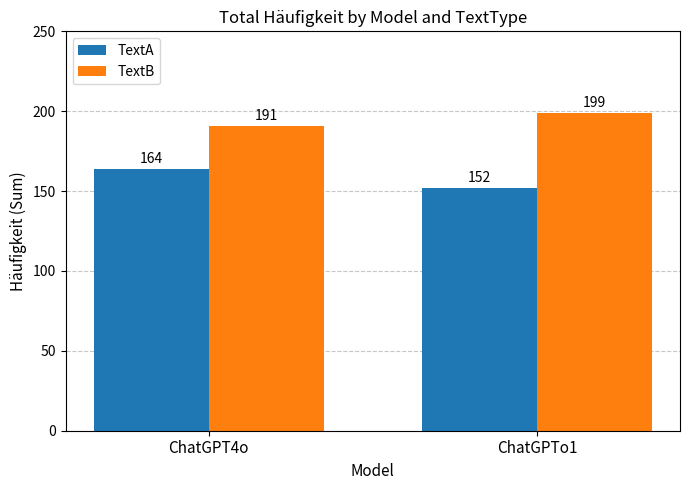

At which label is TextB closest to 195?

ChatGPT4o